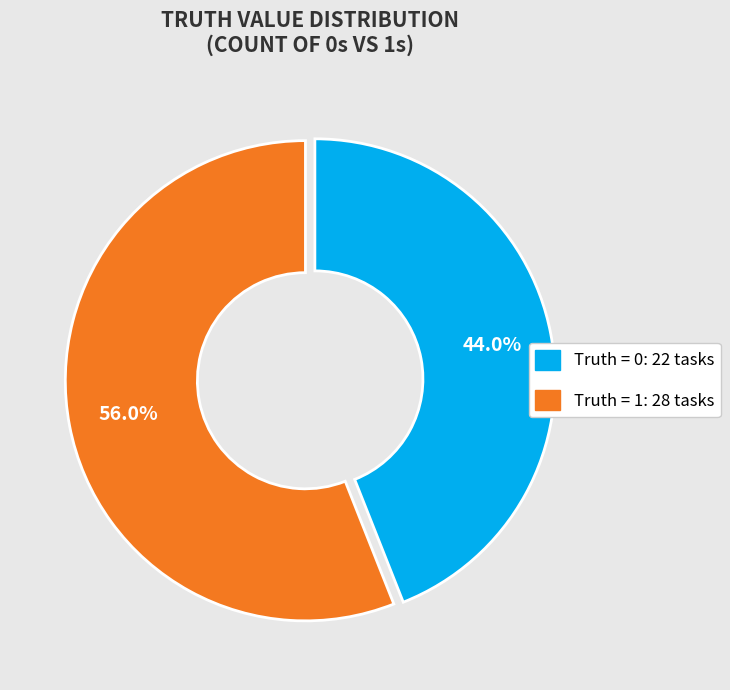

Does any single category account for the majority?

Yes